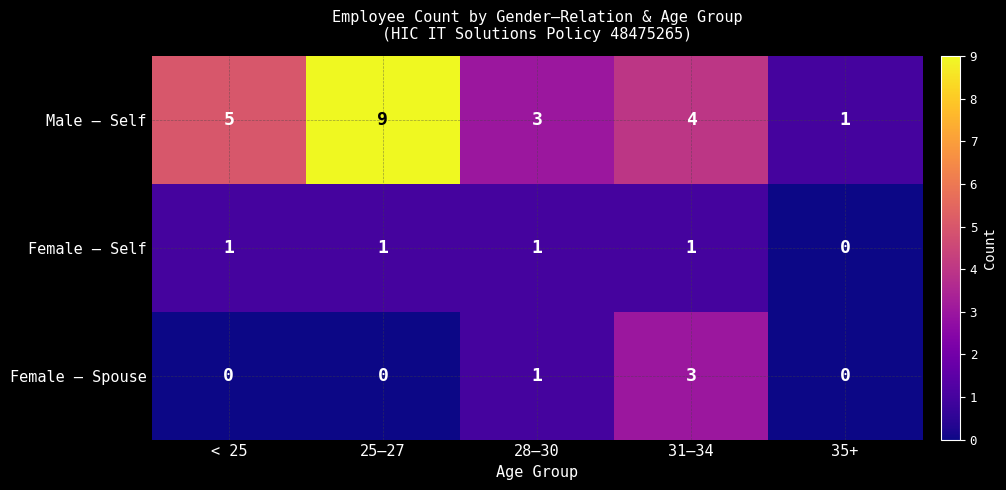

What is the difference between the highest and lowest values at 31–34?

3